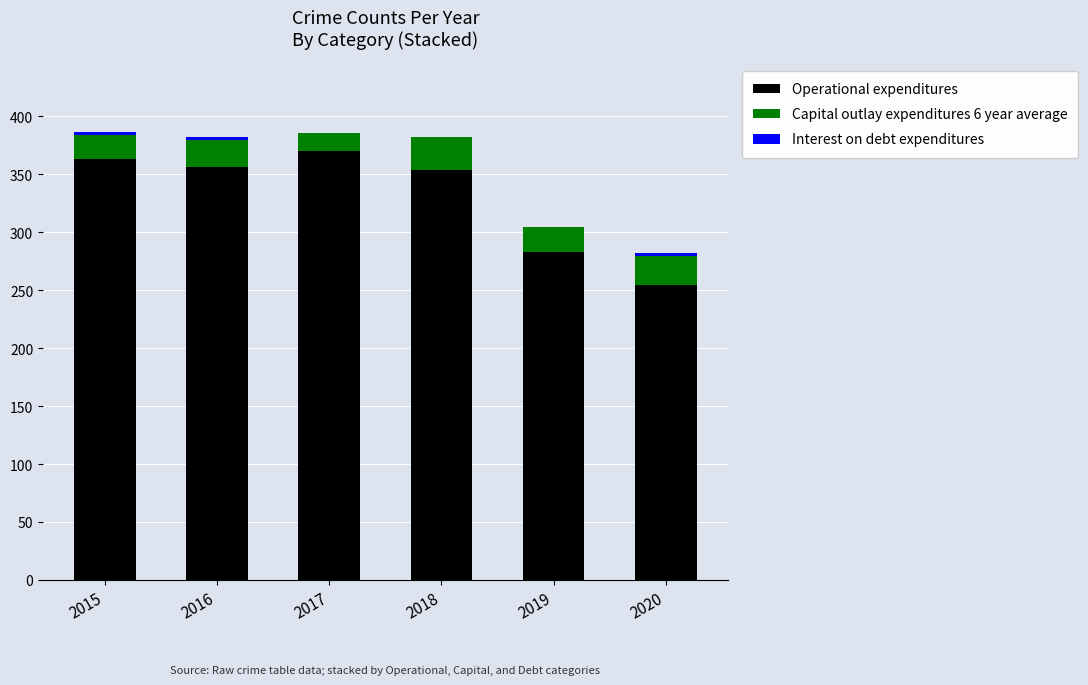

Is it true that Operational expenditures equals 283 at 2019?

True